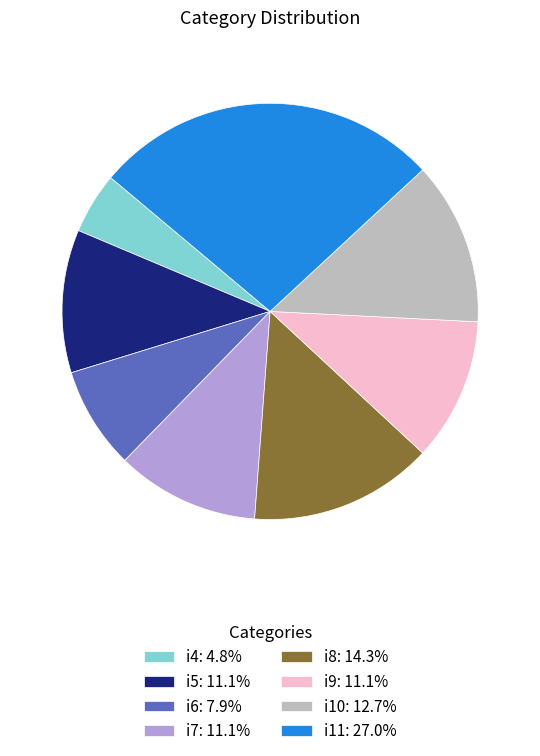

True or false: i6 accounts for 8% of the total.

True